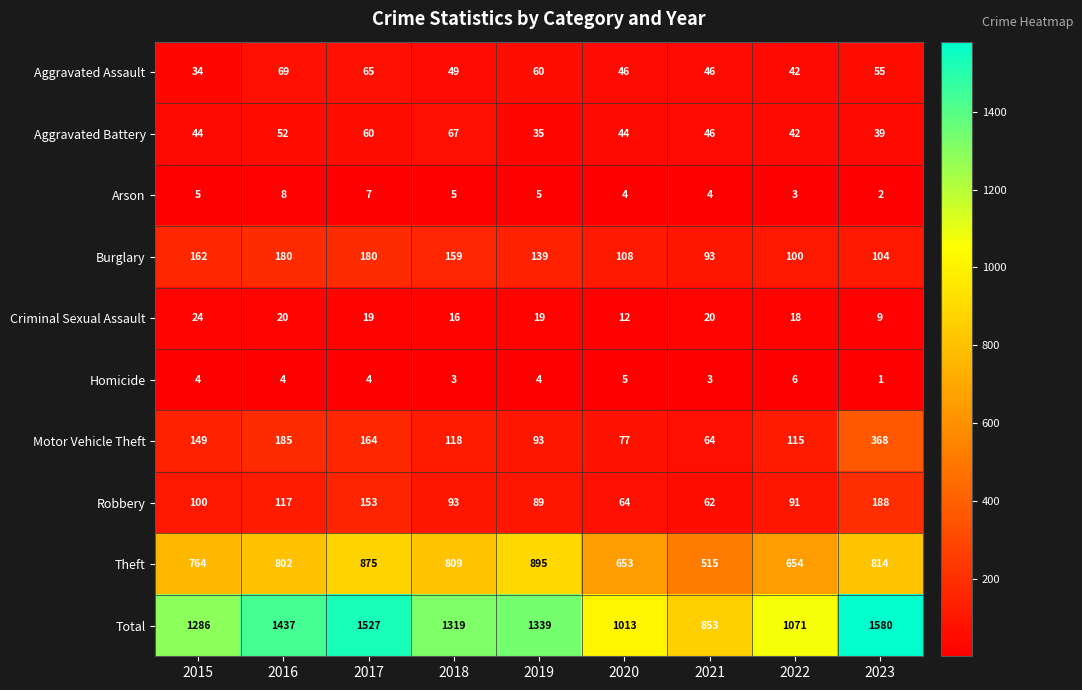

What is the difference between the maximum and second lowest values in the Burglary series?

80